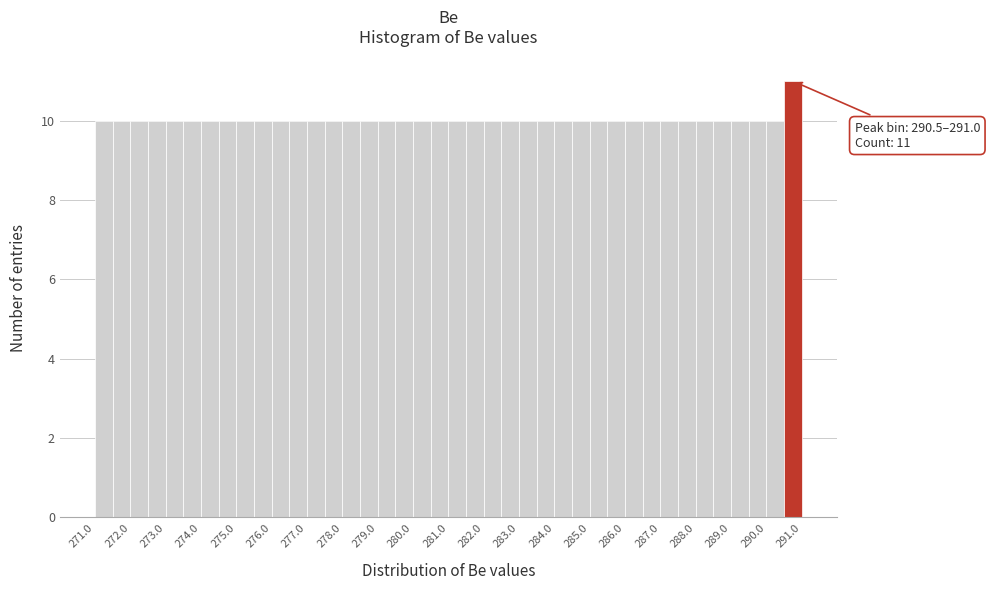

Which range on the x-axis has the tallest bar?

290.5 to 291.0